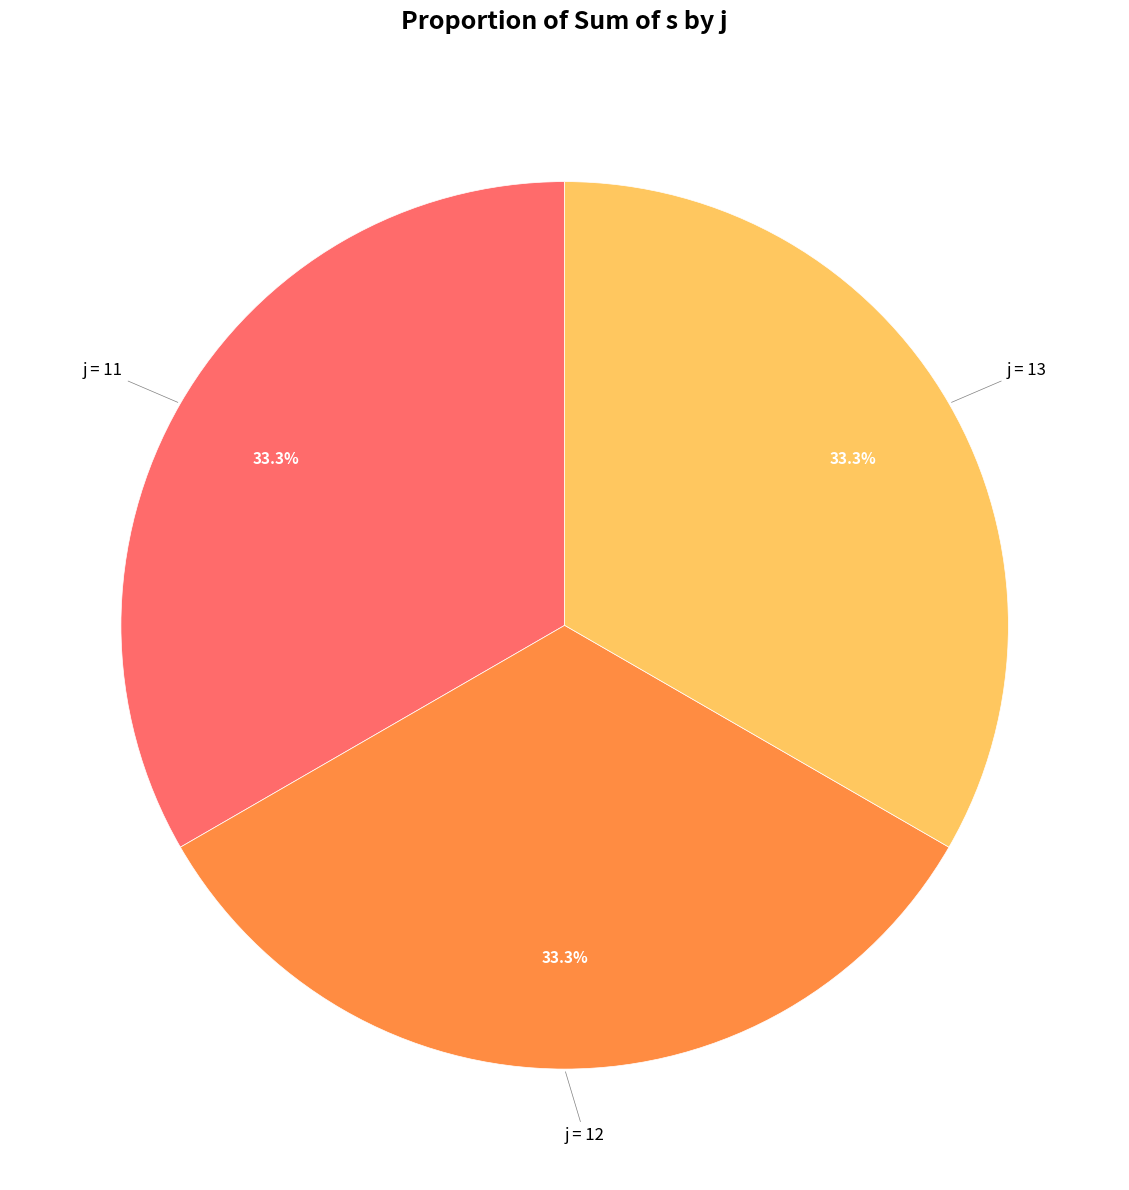

Is there a majority slice in this chart?

No